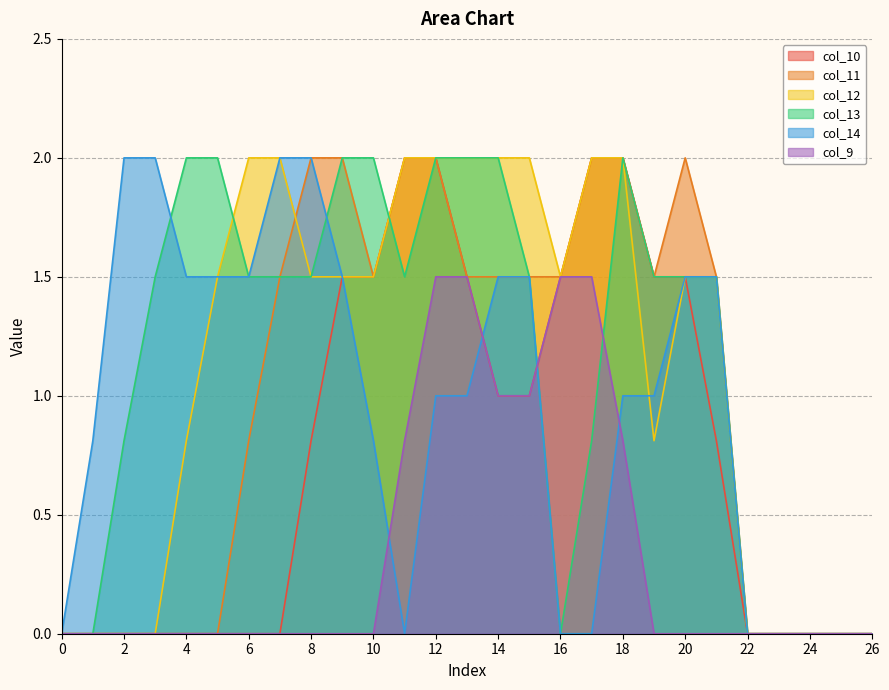

Reading left to right, what are all the values shown in this chart?

col_10: 0=0.0	1=0.0	2=0.0	3=0.0	4=0.0	5=0.0	6=0.0	7=0.0	8=0.8	9=1.5	10=1.5	11=2.0	12=2.0	13=1.5	14=1.0	15=1.0	16=1.5	17=2.0	18=2.0	19=1.5	20=1.5	21=0.8	22=0.0	23=0.0	24=0.0	25=0.0	26=0.0
col_11: 0=0.0	1=0.0	2=0.0	3=0.0	4=0.0	5=0.0	6=0.8	7=1.5	8=2.0	9=2.0	10=1.5	11=2.0	12=2.0	13=1.5	14=1.5	15=1.5	16=1.5	17=2.0	18=2.0	19=1.5	20=2.0	21=1.5	22=0.0	23=0.0	24=0.0	25=0.0	26=0.0
col_12: 0=0.0	1=0.0	2=0.0	3=0.0	4=0.8	5=1.5	6=2.0	7=2.0	8=1.5	9=1.5	10=1.5	11=2.0	12=2.0	13=2.0	14=2.0	15=2.0	16=1.5	17=2.0	18=2.0	19=0.8	20=1.5	21=1.5	22=0.0	23=0.0	24=0.0	25=0.0	26=0.0
col_13: 0=0.0	1=0.0	2=0.8	3=1.5	4=2.0	5=2.0	6=1.5	7=1.5	8=1.5	9=2.0	10=2.0	11=1.5	12=2.0	13=2.0	14=2.0	15=1.5	16=0.0	17=0.8	18=2.0	19=1.5	20=1.5	21=1.5	22=0.0	23=0.0	24=0.0	25=0.0	26=0.0
col_14: 0=0.0	1=0.8	2=2.0	3=2.0	4=1.5	5=1.5	6=1.5	7=2.0	8=2.0	9=1.5	10=0.8	11=0.0	12=1.0	13=1.0	14=1.5	15=1.5	16=0.0	17=0.0	18=1.0	19=1.0	20=1.5	21=1.5	22=0.0	23=0.0	24=0.0	25=0.0	26=0.0
col_9: 0=0.0	1=0.0	2=0.0	3=0.0	4=0.0	5=0.0	6=0.0	7=0.0	8=0.0	9=0.0	10=0.0	11=0.8	12=1.5	13=1.5	14=1.0	15=1.0	16=1.5	17=1.5	18=0.8	19=0.0	20=0.0	21=0.0	22=0.0	23=0.0	24=0.0	25=0.0	26=0.0